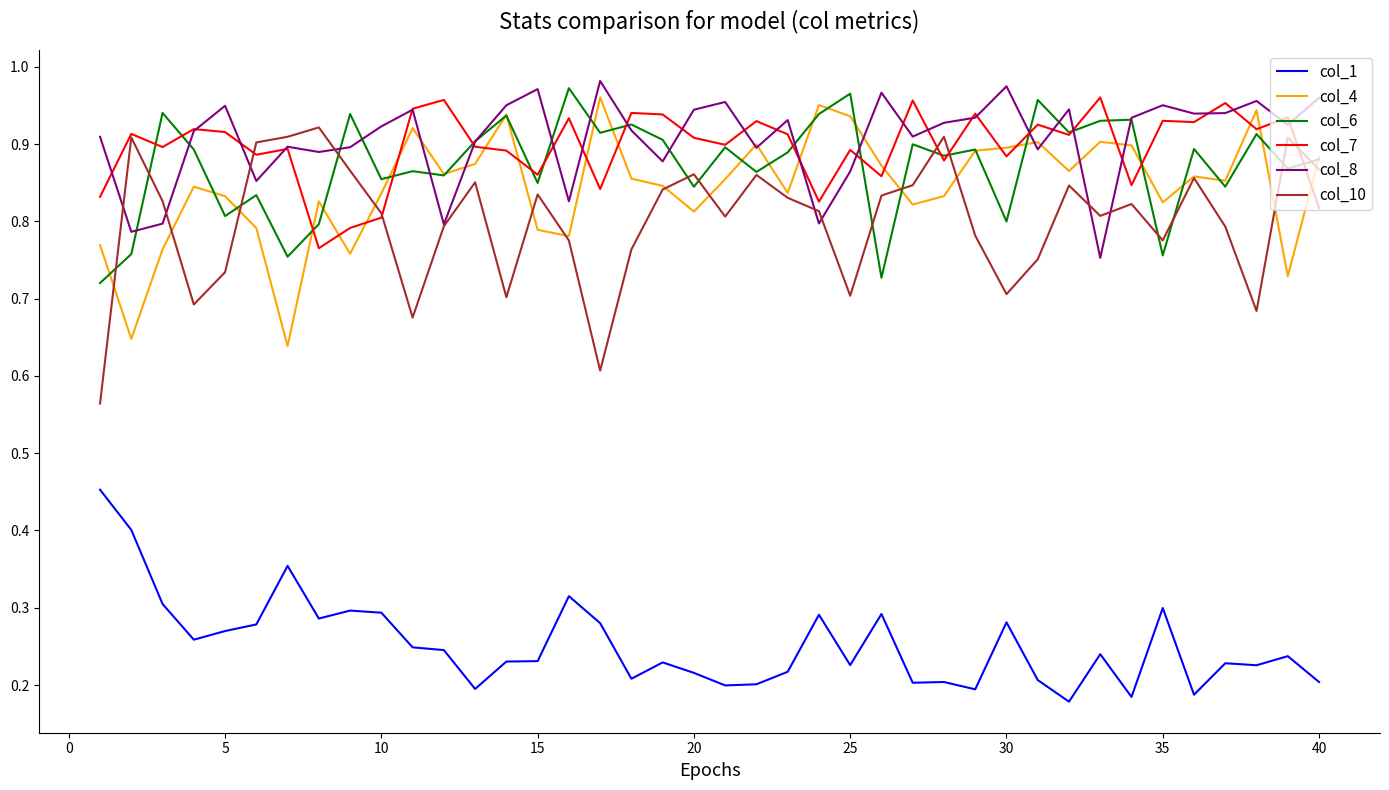

How many col_1 values are between 0 and 1?

40